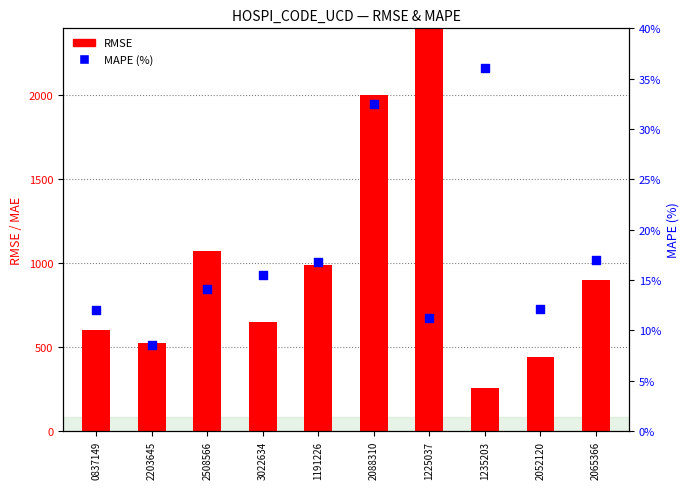

What is the total value across all series at 2052120?

453.8